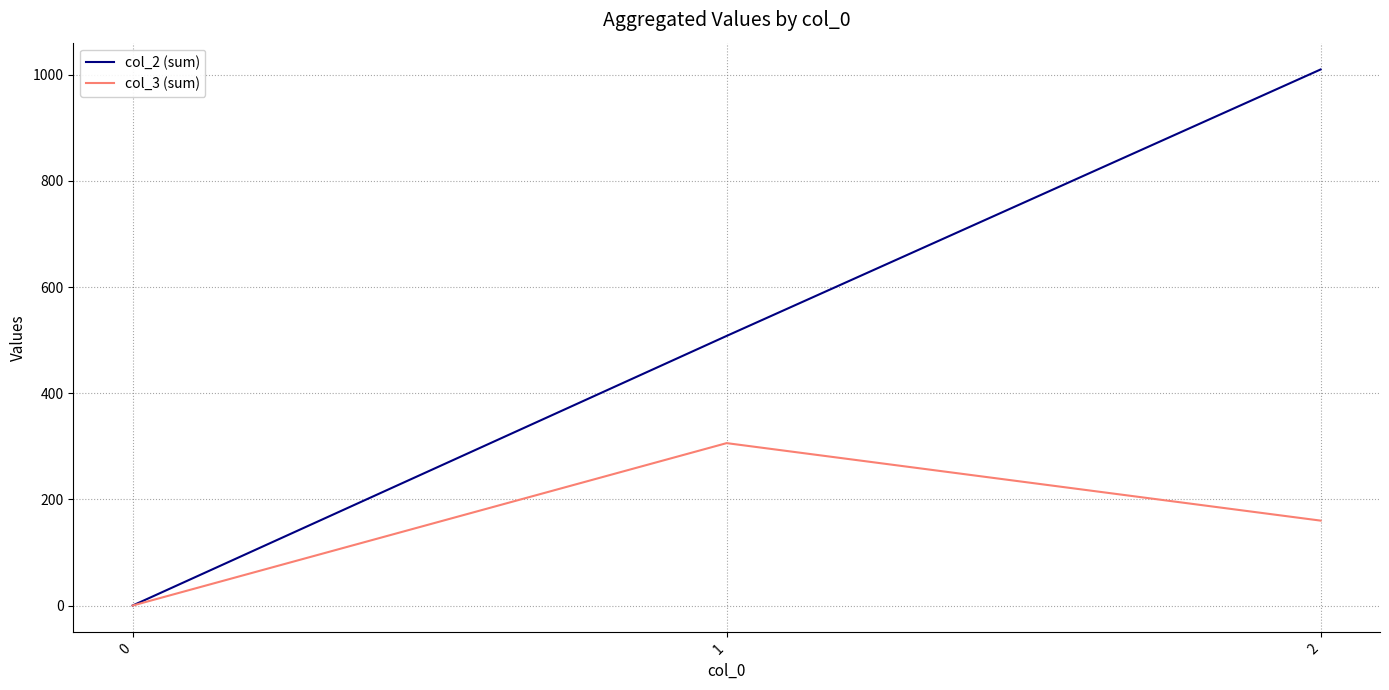

Reading left to right, transcribe all the data shown in this chart.

col_2 (sum): 0.0	508.0	1010.0
col_3 (sum): 0.0	306.0	160.0